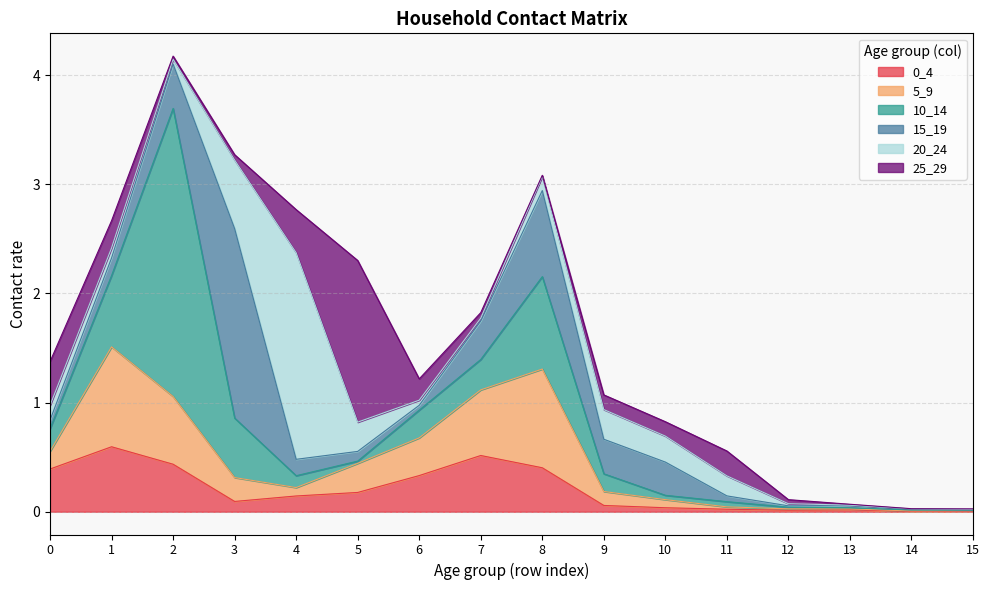

Count the number of categories in the chart.

16